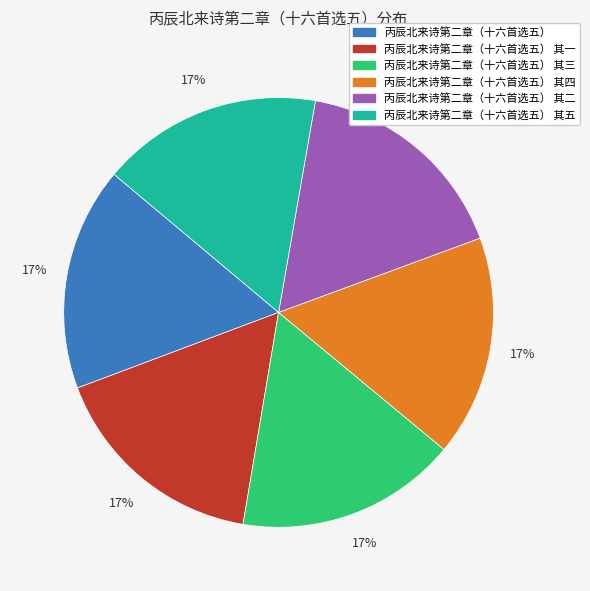

To the nearest percent, what is the average slice percentage?

17%